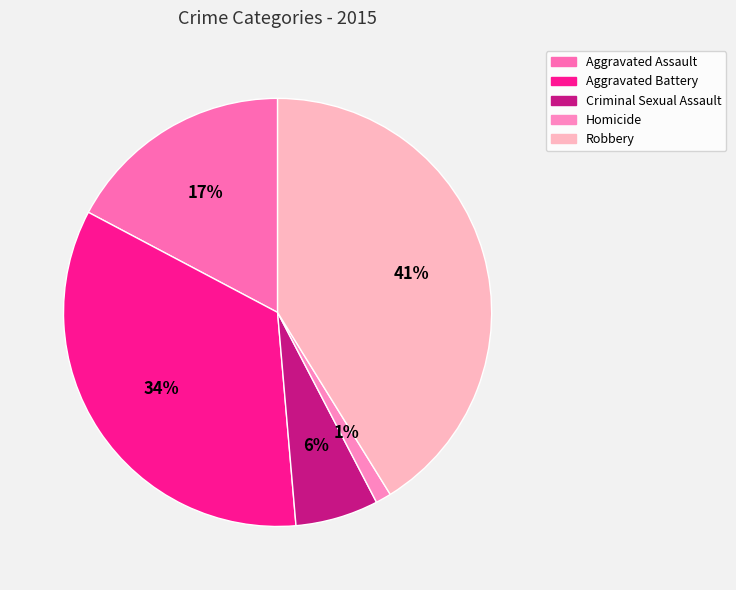

Rank the categories by value from lowest to highest.

Homicide, Criminal Sexual Assault, Aggravated Assault, Aggravated Battery, Robbery